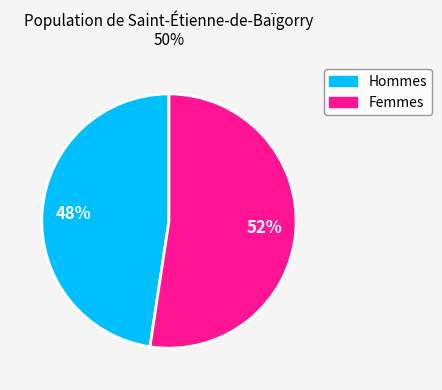

To the nearest percent, what is the average slice percentage?

50%